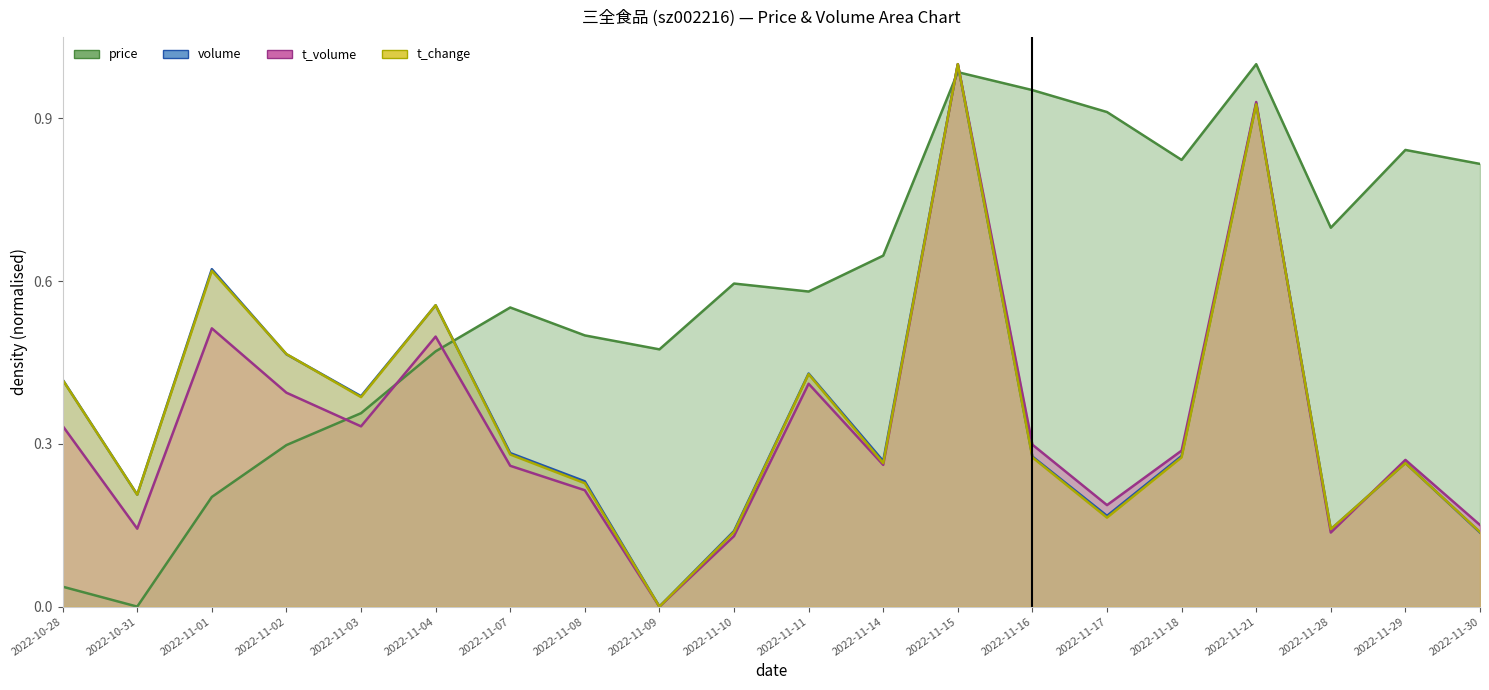

How many intersections are there between t_volume and price?

5